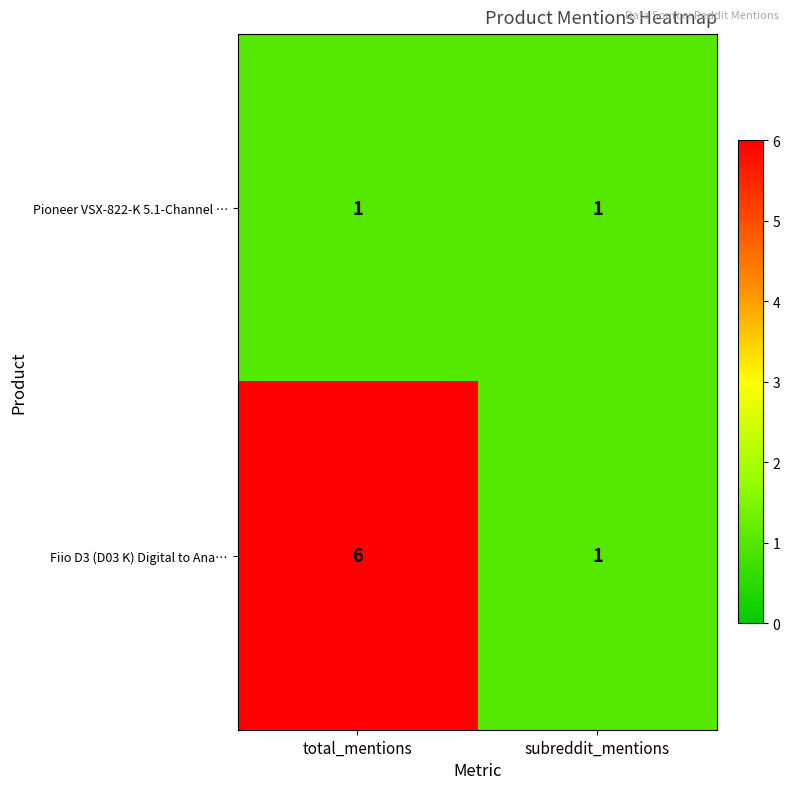

What is the difference between the maximum and minimum values in the Fiio D3 (D03 K) Digital to Ana… series?

5